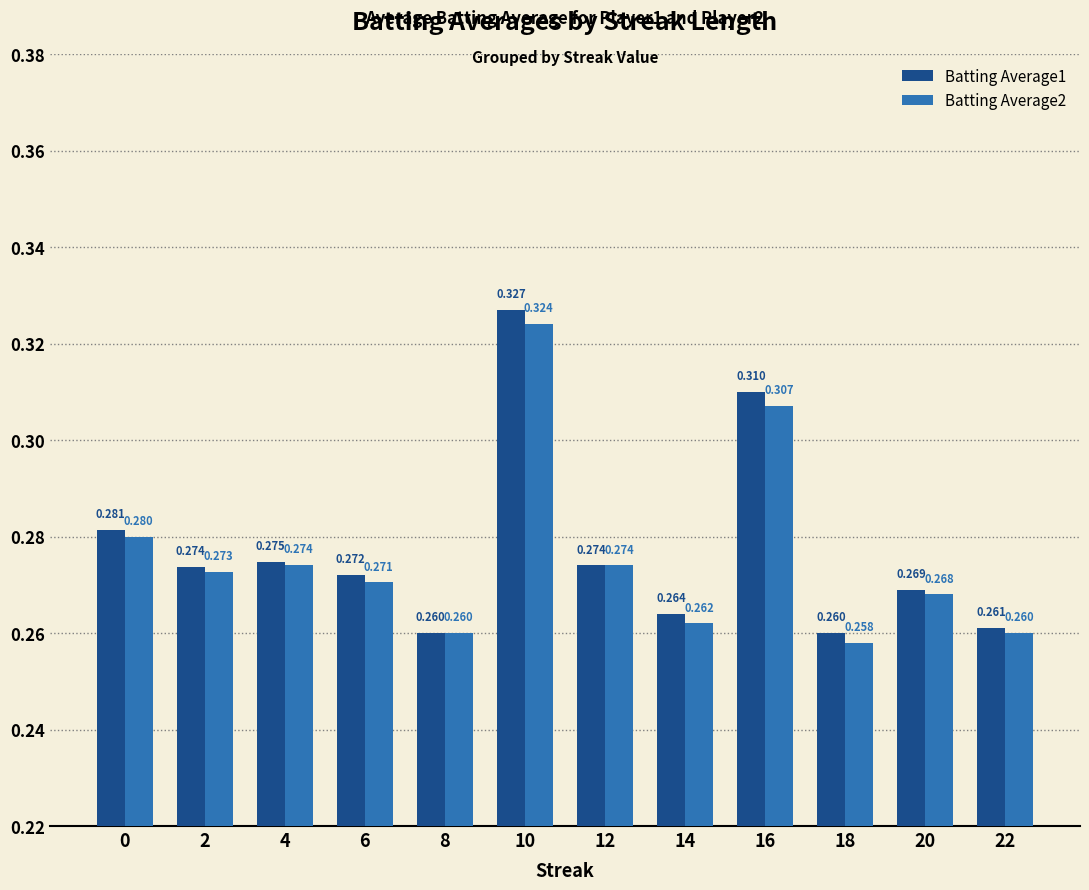

Which category has the highest value in the Batting Average1 series?

10